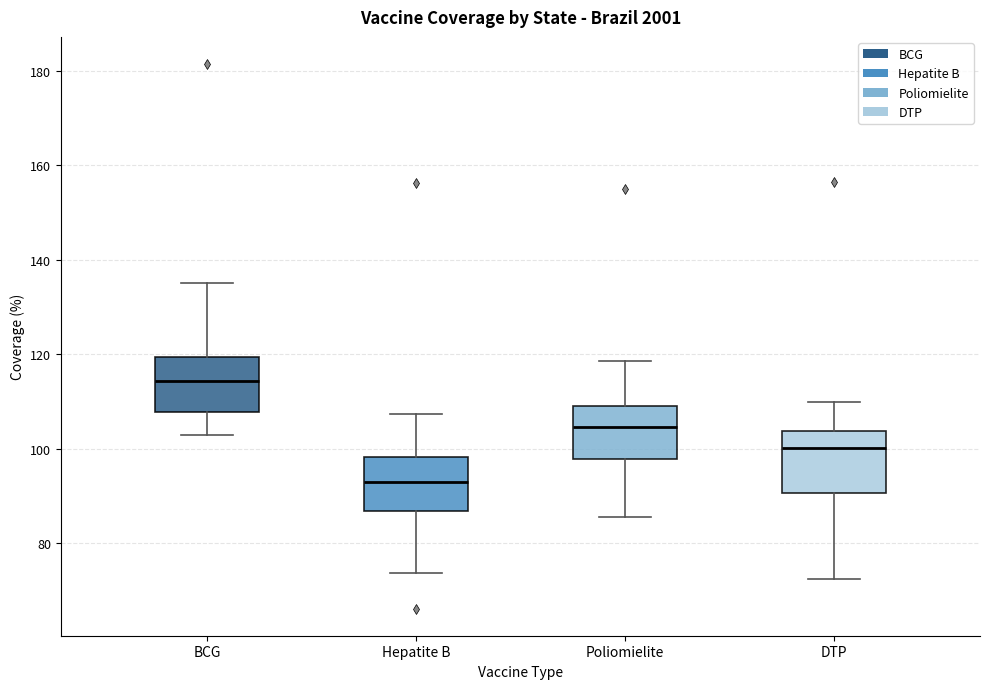

Reading left to right, read every box against the y-axis: the position of its median line, the range the box covers, and the ends of its whiskers. The values are not printed on the chart, so give them approximately, as read against the axis.

BCG: median 114, box 108 to 120, whiskers 102 to 134
Hepatite B: median 92, box 86 to 98, whiskers 74 to 108
Poliomielite: median 104, box 98 to 110, whiskers 86 to 118
DTP: median 100, box 90 to 104, whiskers 72 to 110